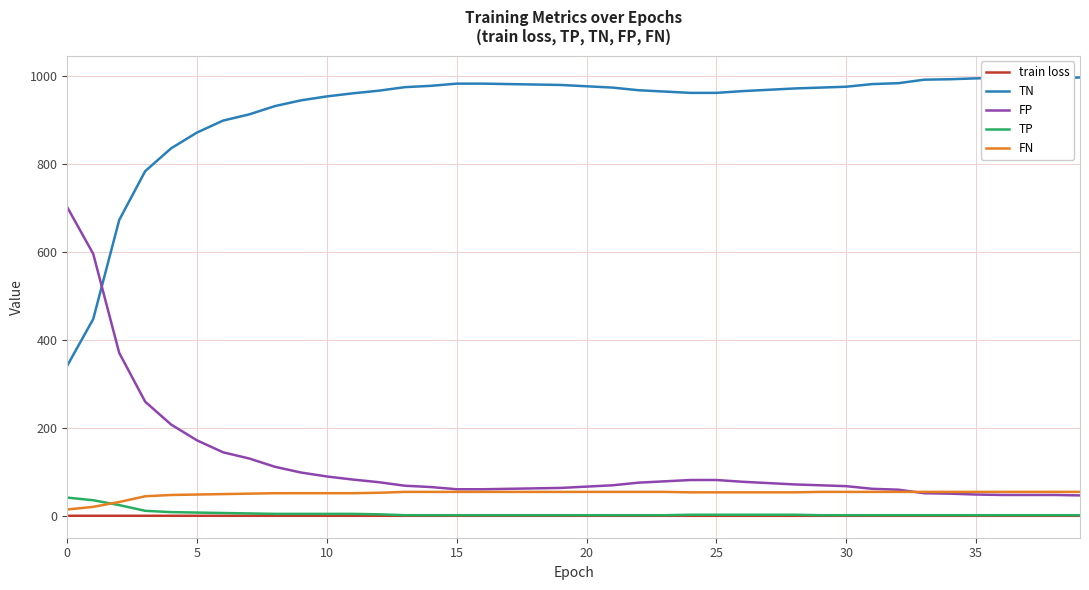

True or false: train loss and FP cross at least once.

False